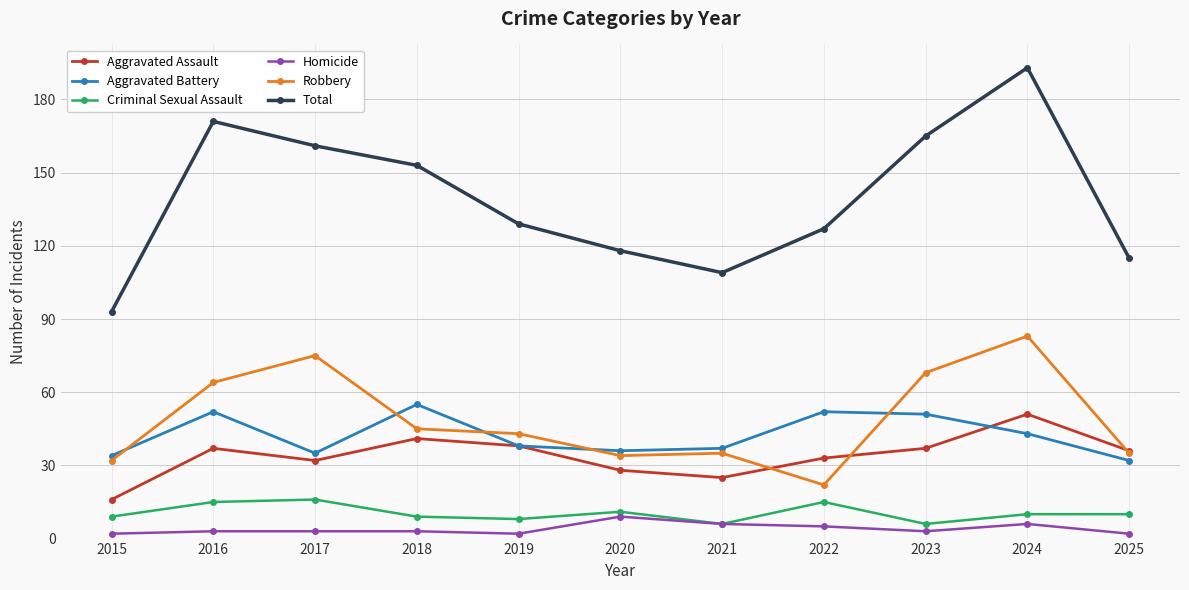

True or false: Aggravated Assault and Total intersect in this chart.

False